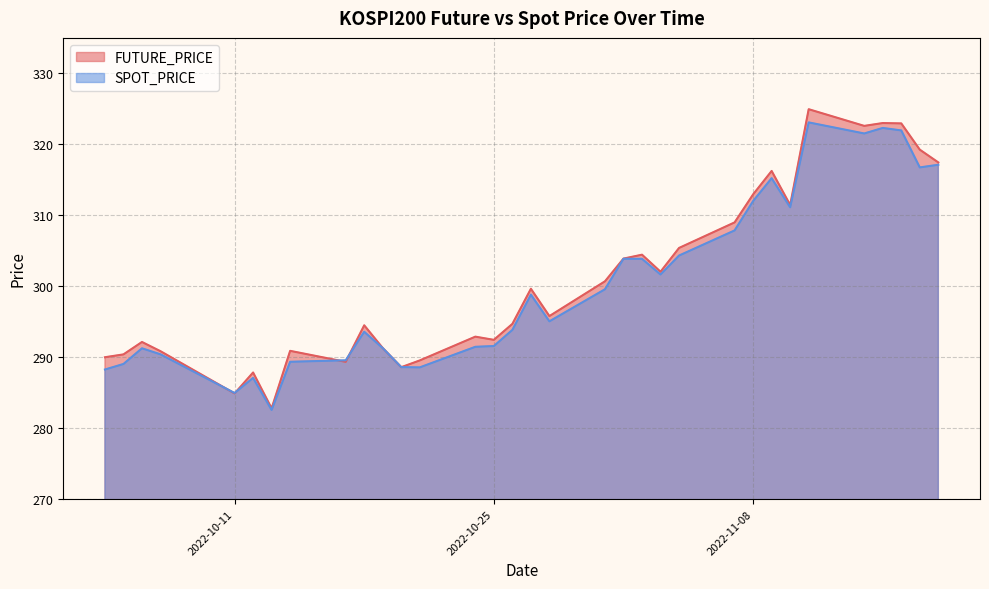

Which series has the largest total across all categories?

FUTURE_PRICE